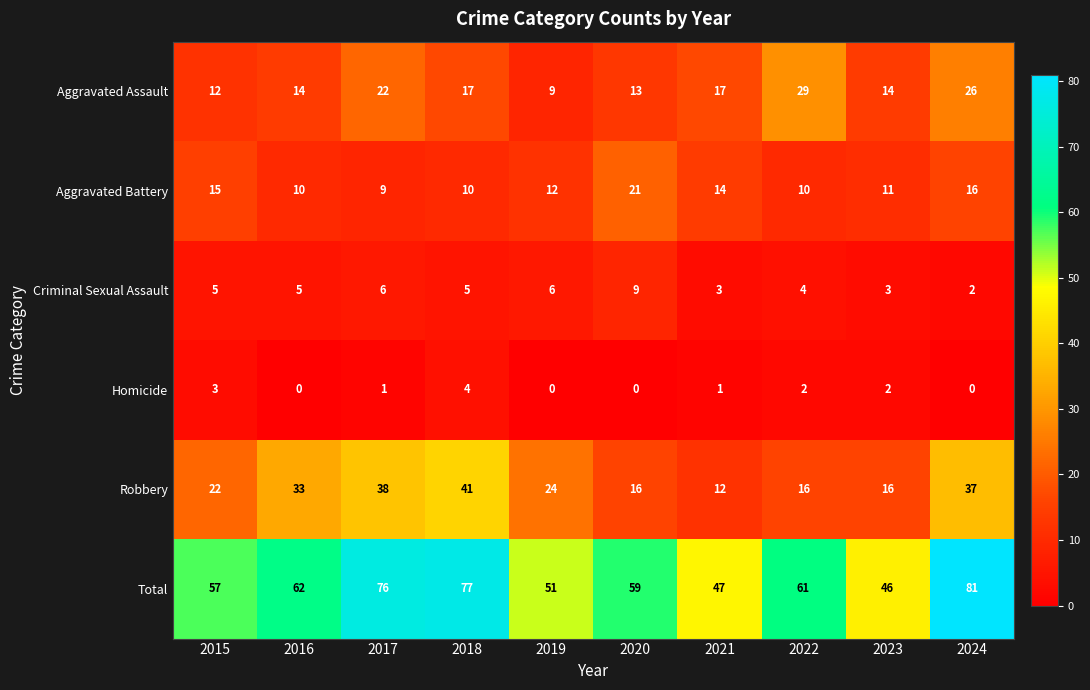

How many data points does each series have?

10